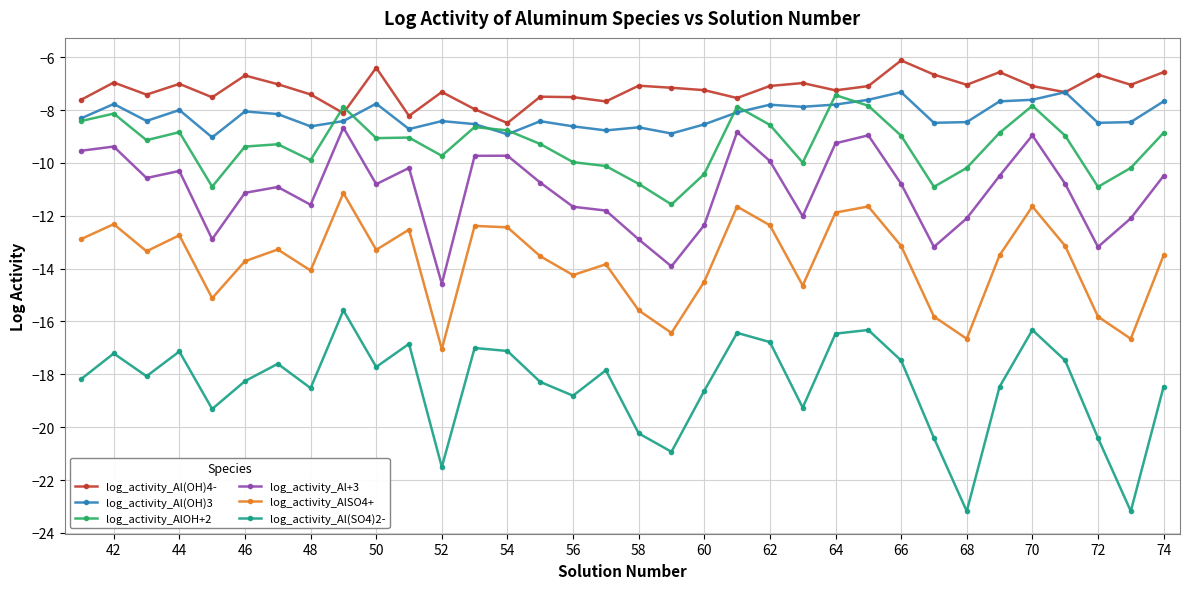

Which series has the largest total across all categories?

log_activity_Al(OH)4-